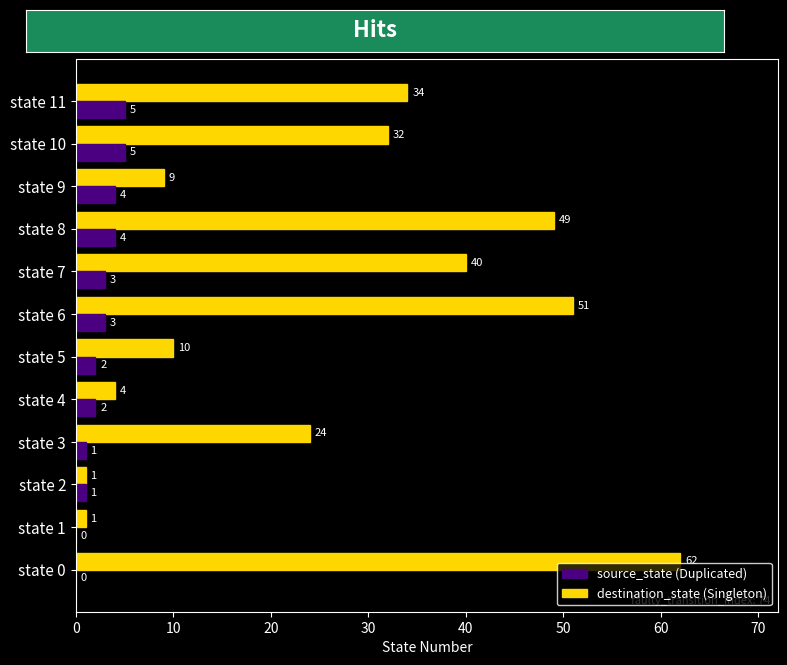

What is the greatest value displayed?

62